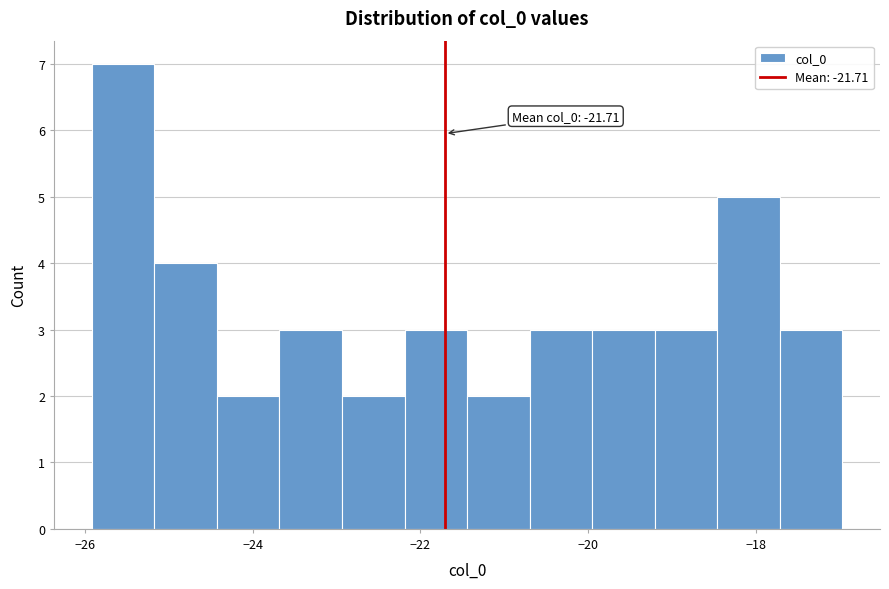

Read against the x-axis, roughly where is the centre of the tallest bar?

-25.6